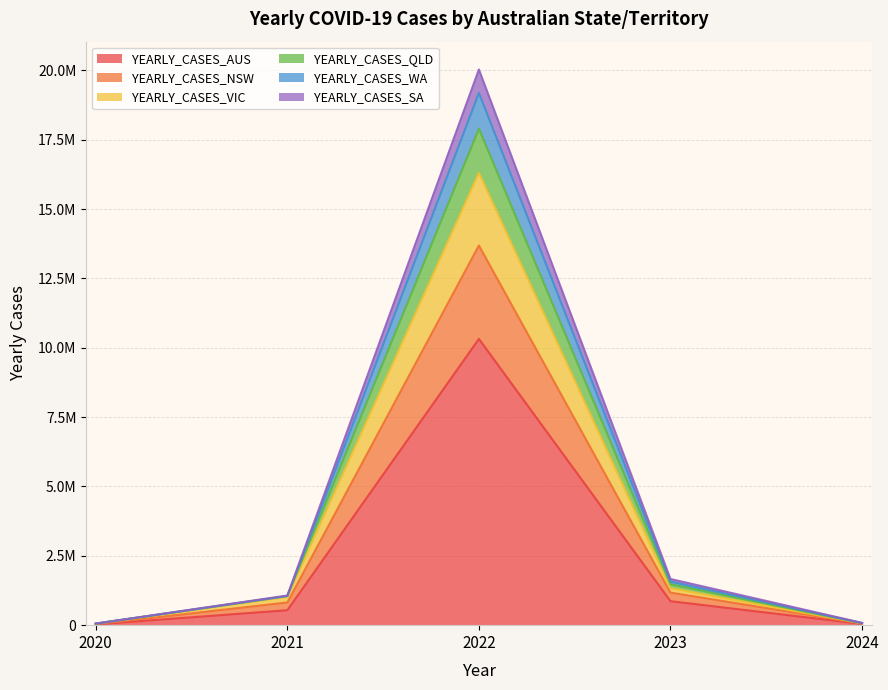

What is the total value across all series at 2024?

399824